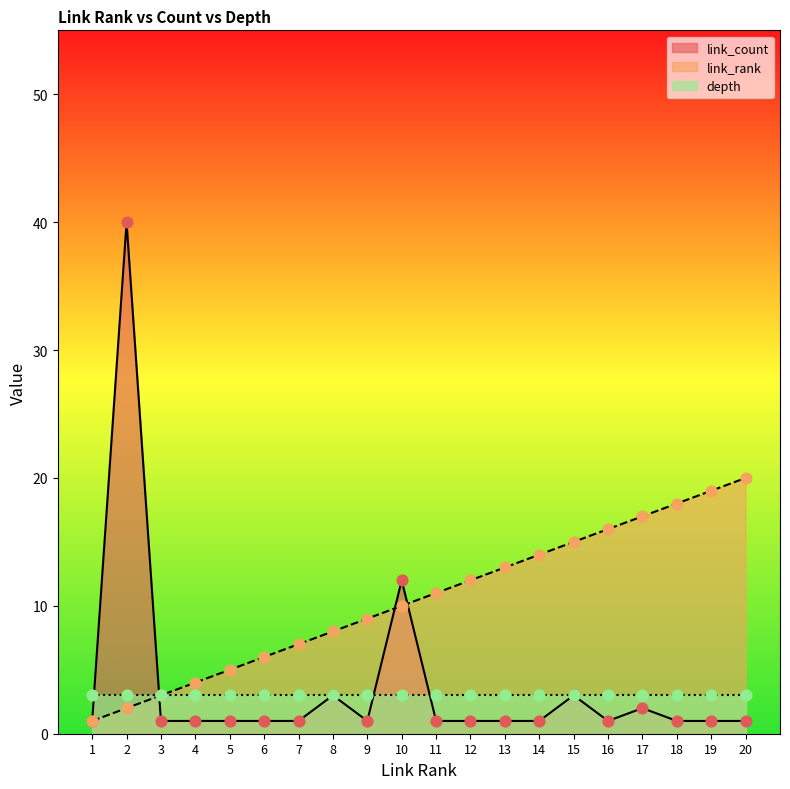

Which series has the widest spread of Y values?

link_count